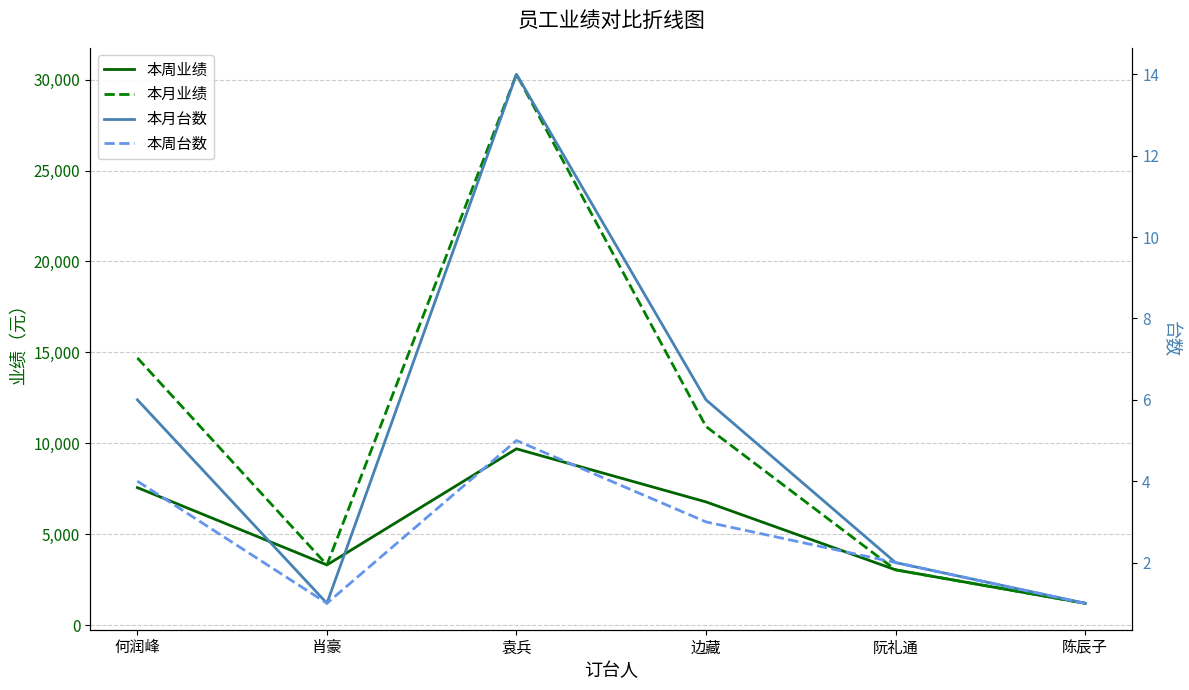

Rank the series by their maximum value, from lowest to highest.

本周台数, 本月台数, 本周业绩, 本月业绩